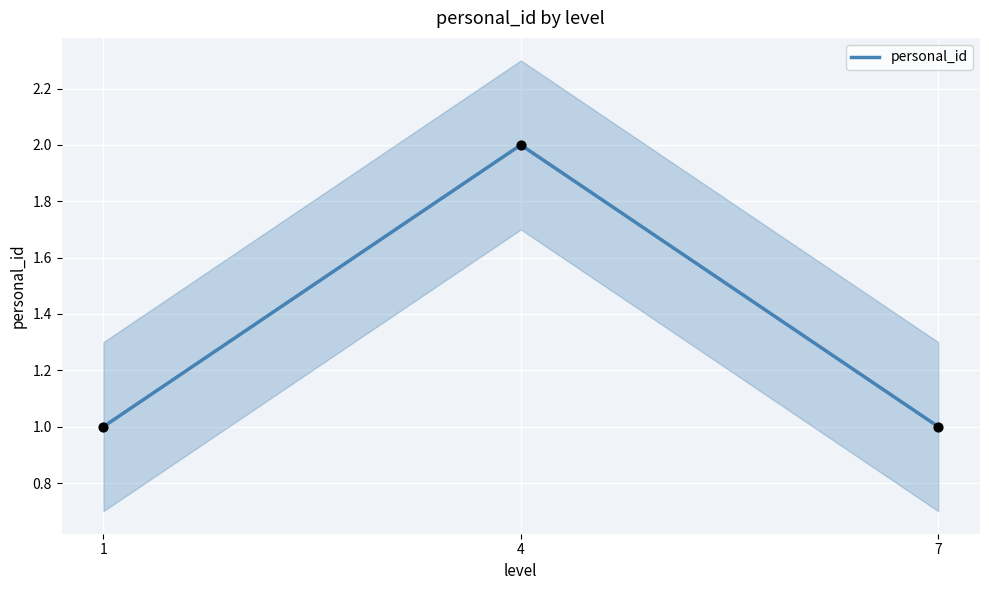

Which has a higher value, 4 or 1?

4